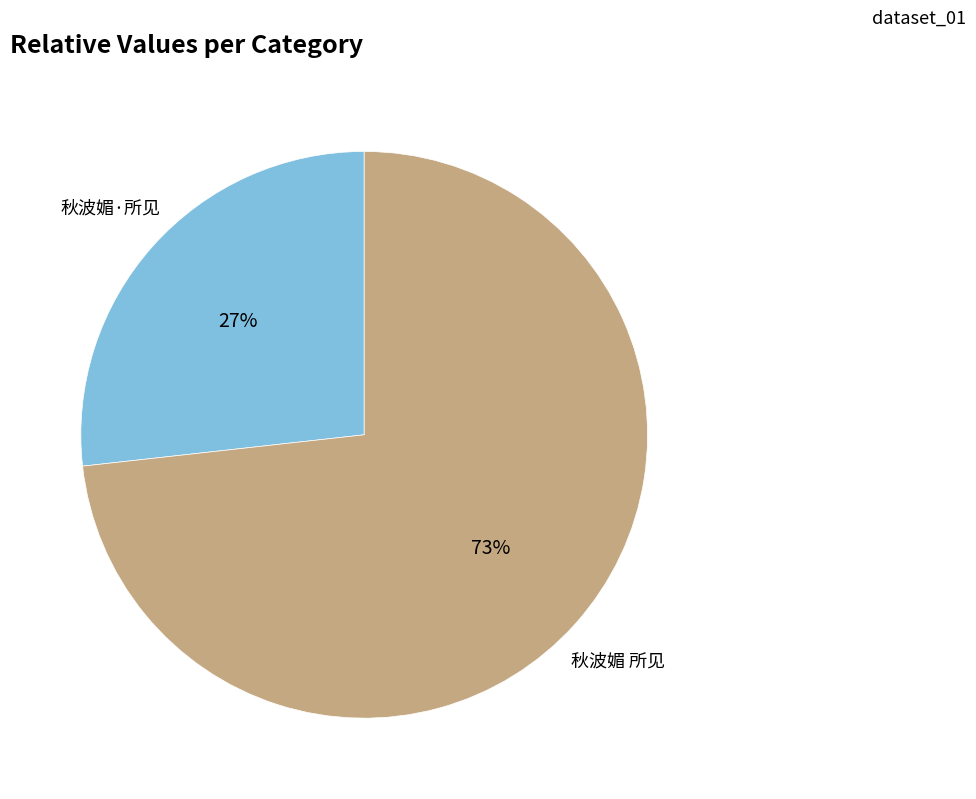

What percentage is the 秋波媚·所见 slice, to the nearest percent?

27%